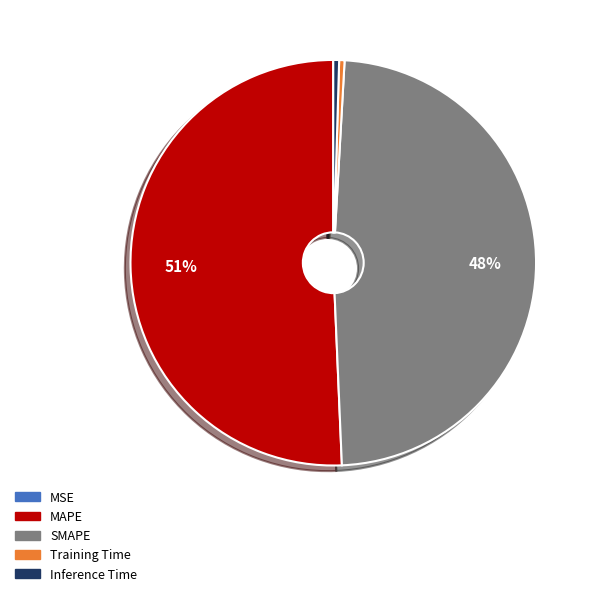

Is Inference Time the majority of the pie?

No